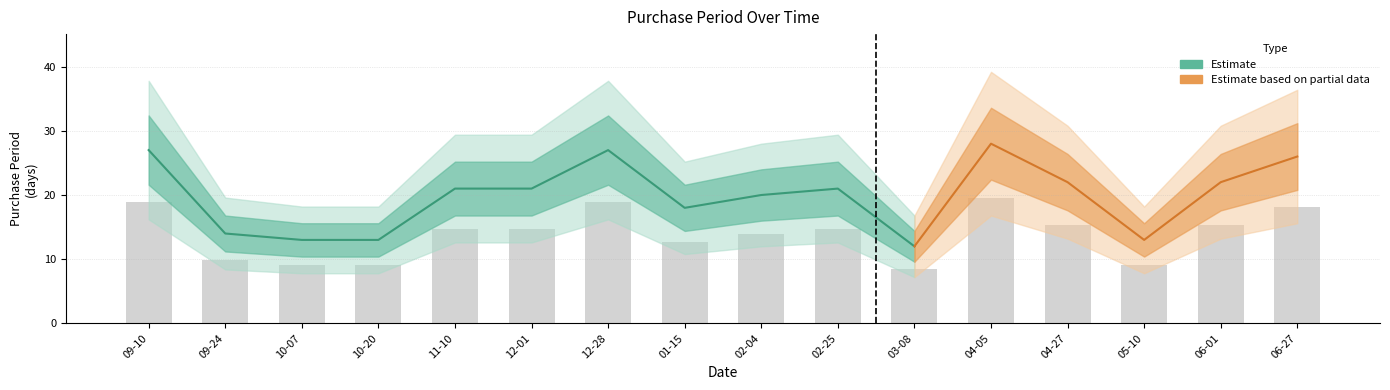

Reading left to right, what are all the values shown in this chart?

2015-09-10=27	2015-09-24=14	2015-10-07=13	2015-10-20=13	2015-11-10=21	2015-12-01=21	2015-12-28=27	2016-01-15=18	2016-02-04=20	2016-02-25=21	2016-03-08=12	2016-04-05=28	2016-04-27=22	2016-05-10=13	2016-06-01=22	2016-06-27=26